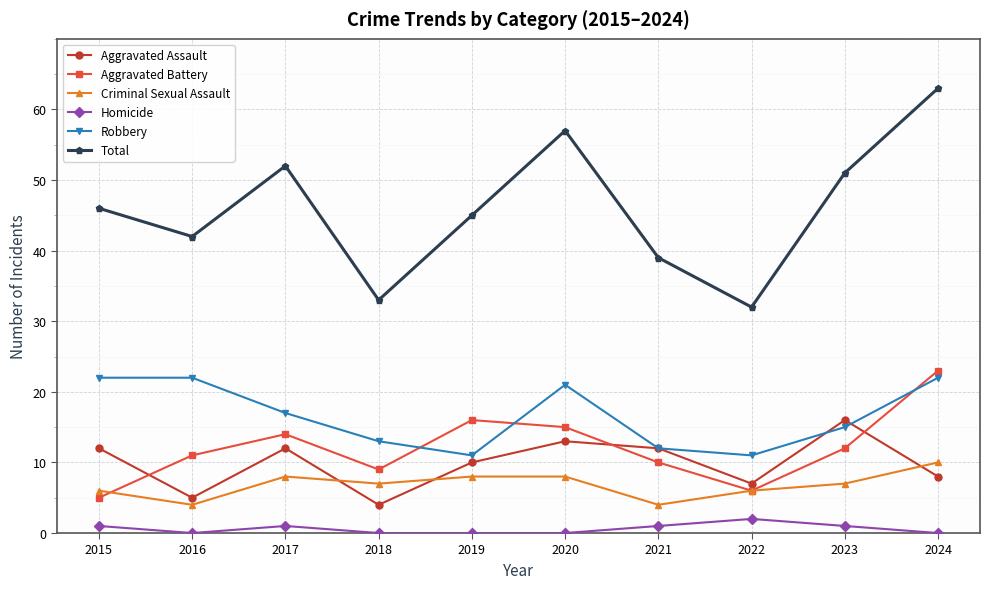

True or false: Criminal Sexual Assault has more than 2 points higher than both neighbors.

False